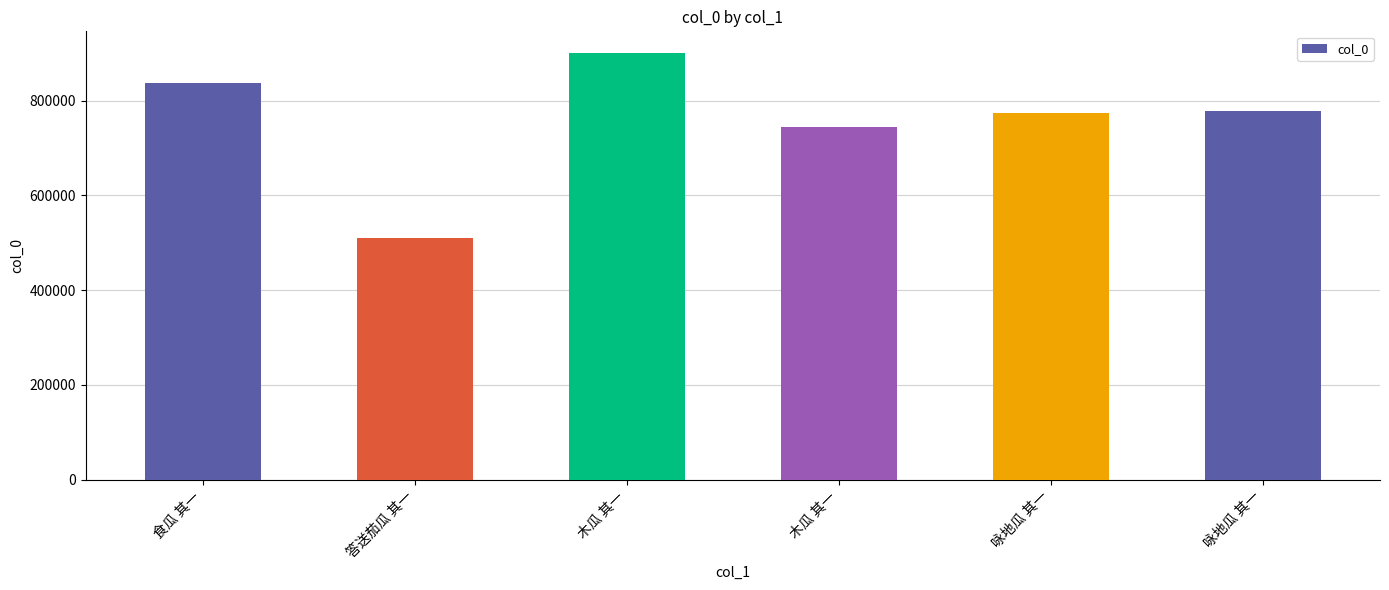

How many distinct data groups are displayed?

1